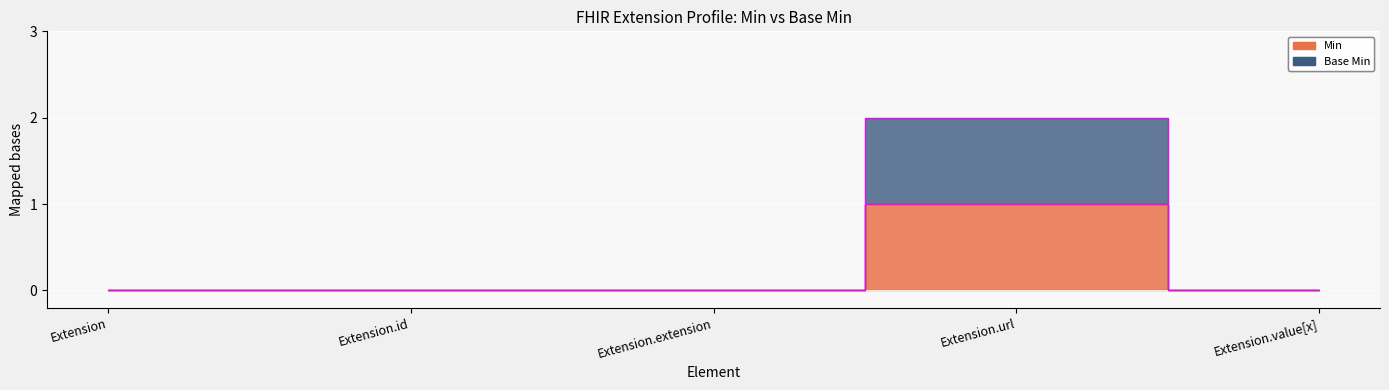

Rank the series by their average value, from lowest to highest.

Min, Base Min